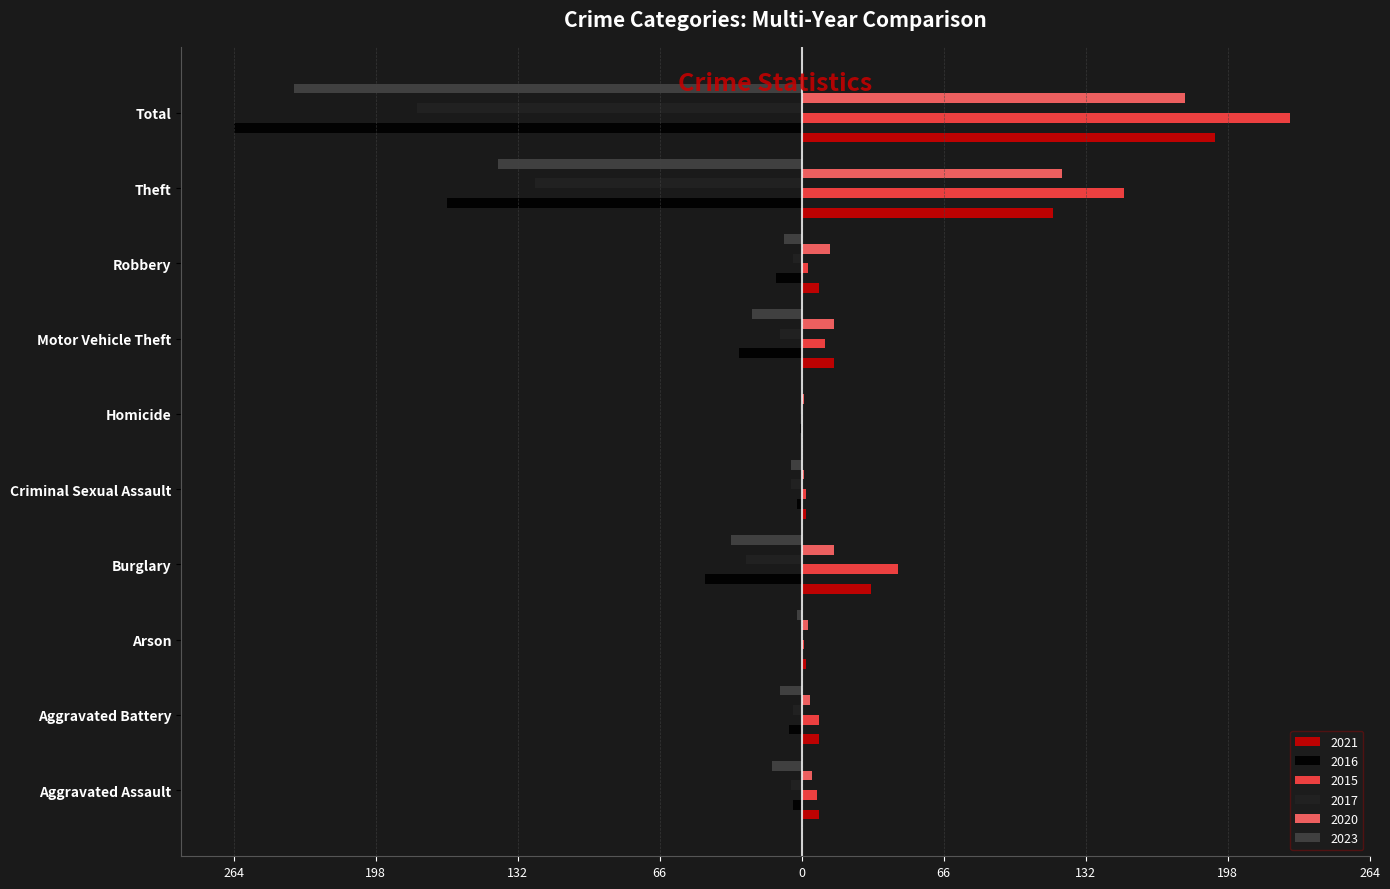

What are all the series names shown in the legend?

2021, 2016, 2015, 2017, 2020, 2023